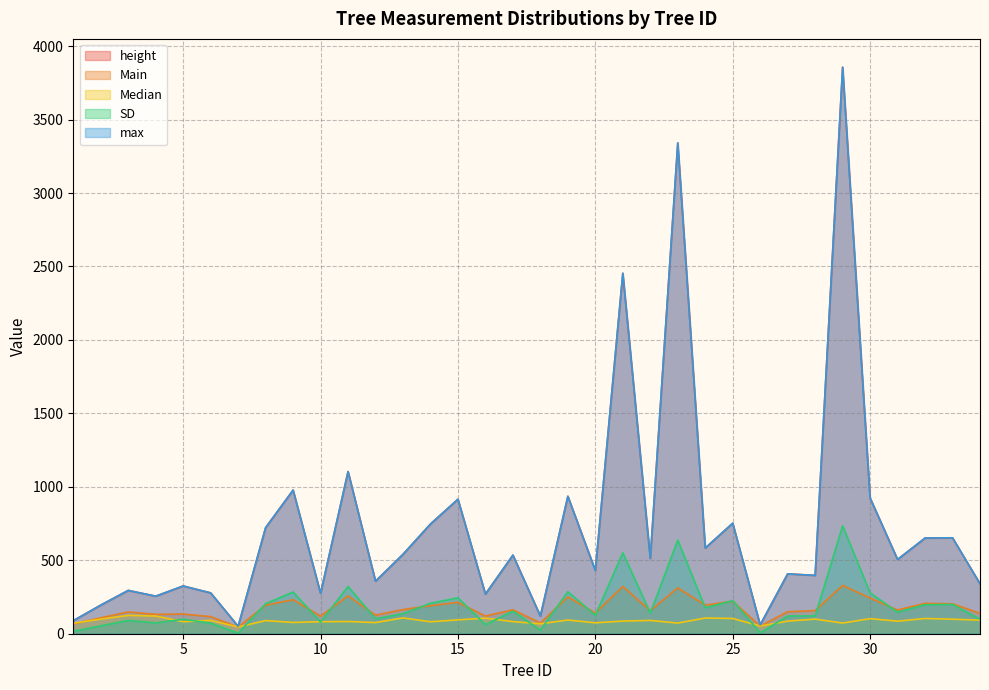

The SD series shows 425.3 at 9. True or false?

False